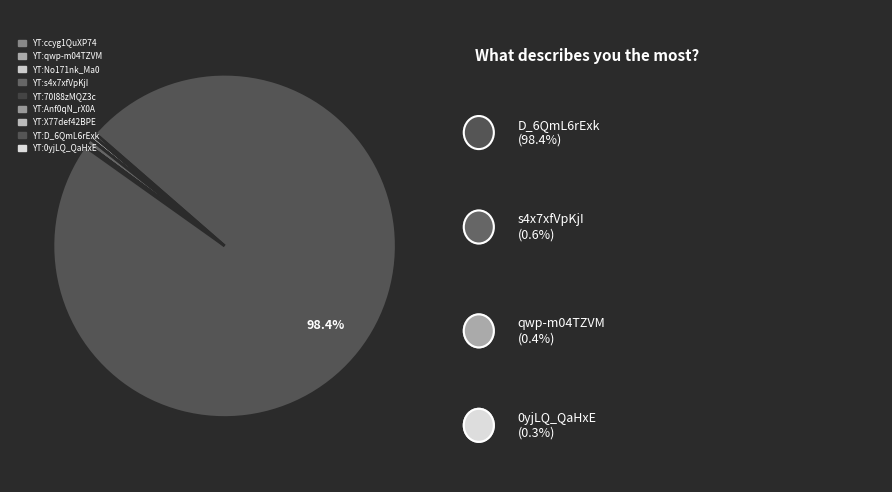

What is the ratio of the value at YT:Anf0qN_rX0A to the value at YT:ccyg1QuXP74?

9.6